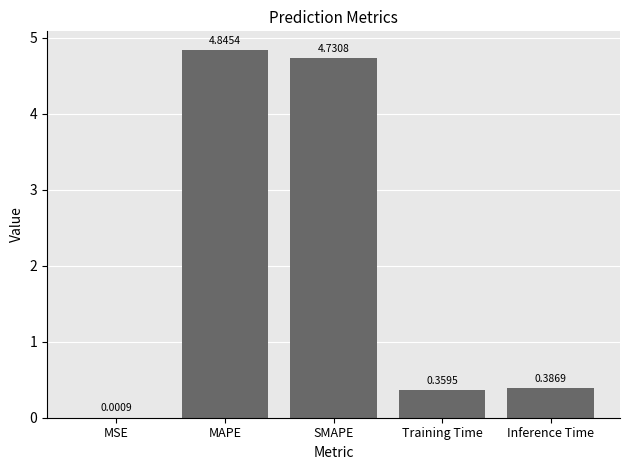

Which label corresponds to the largest value in the chart?

MAPE